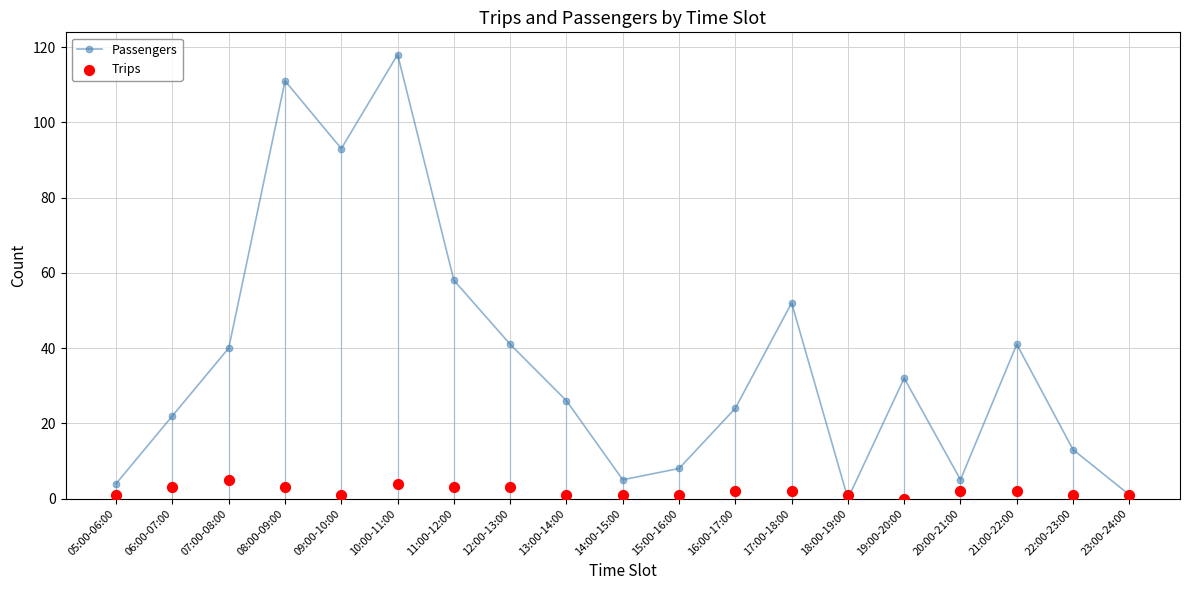

What are all the series names shown in the legend?

Passengers, Trips